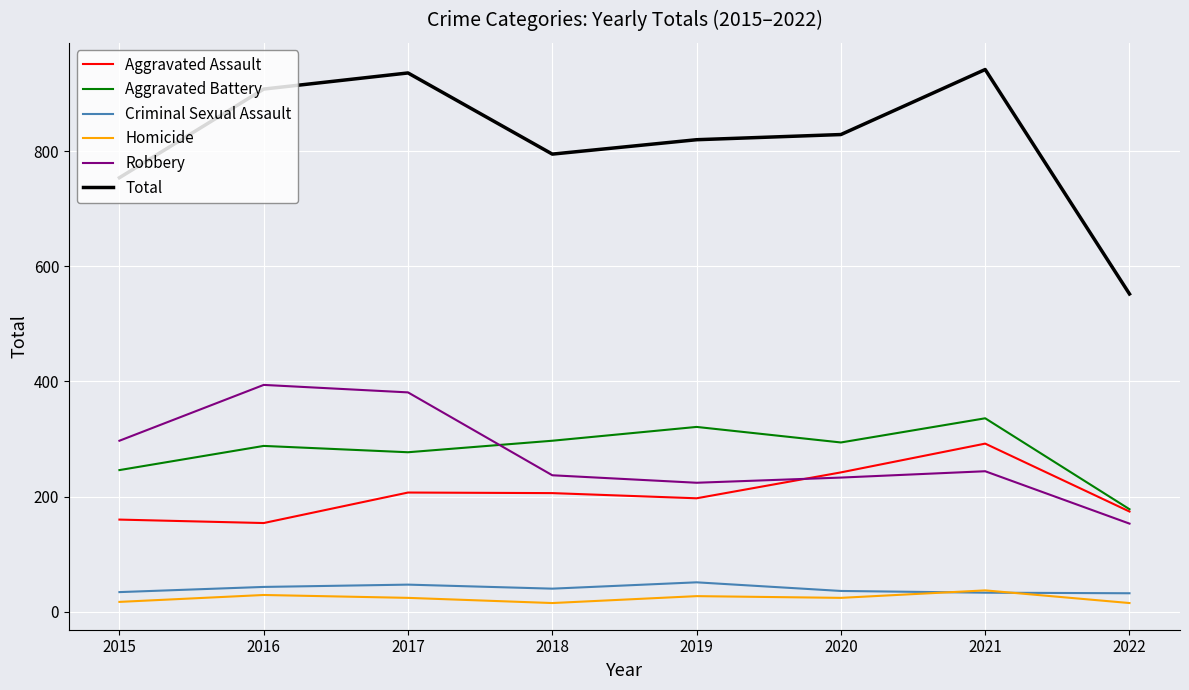

What is the sum of all Robbery values?

2163